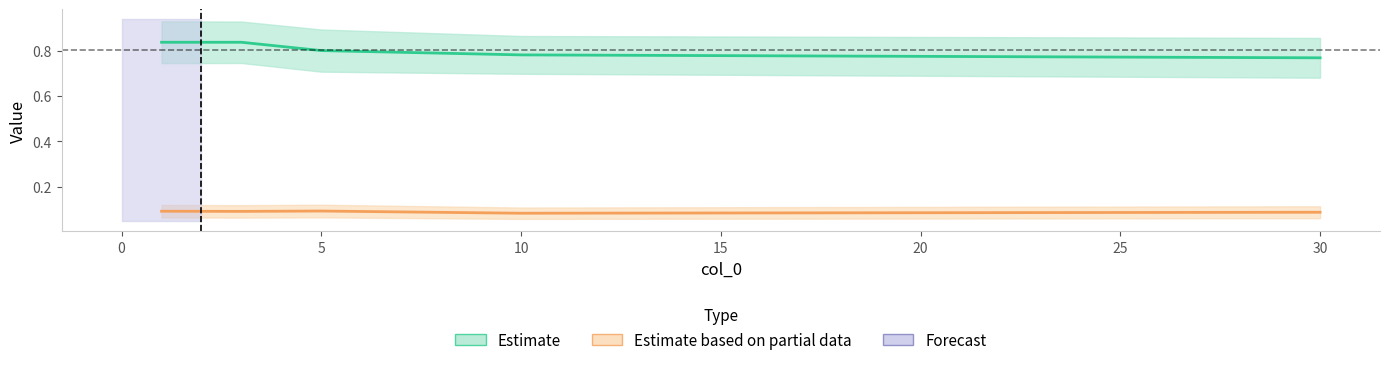

Which has a higher value, 3.0 or 1.0?

3.0